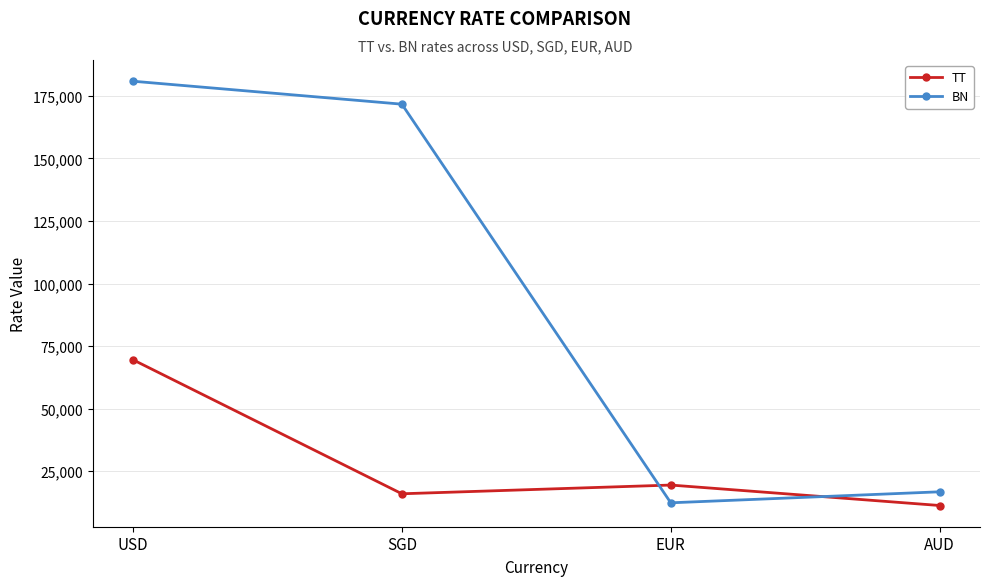

Rank the categories by TT value from highest to lowest.

USD, EUR, SGD, AUD